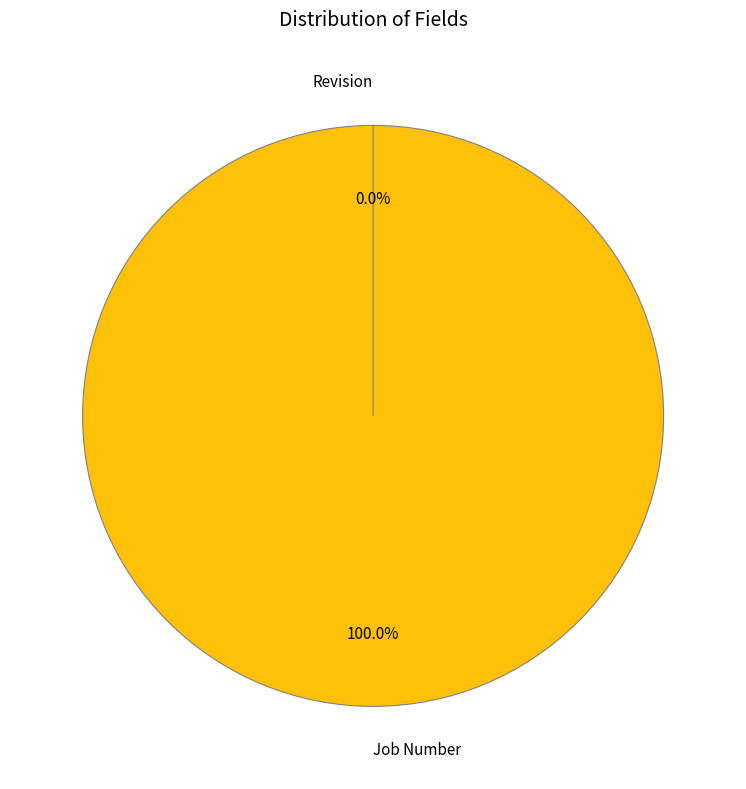

To the nearest percent, what is the difference between the Job Number and Revision slice percentages?

100%